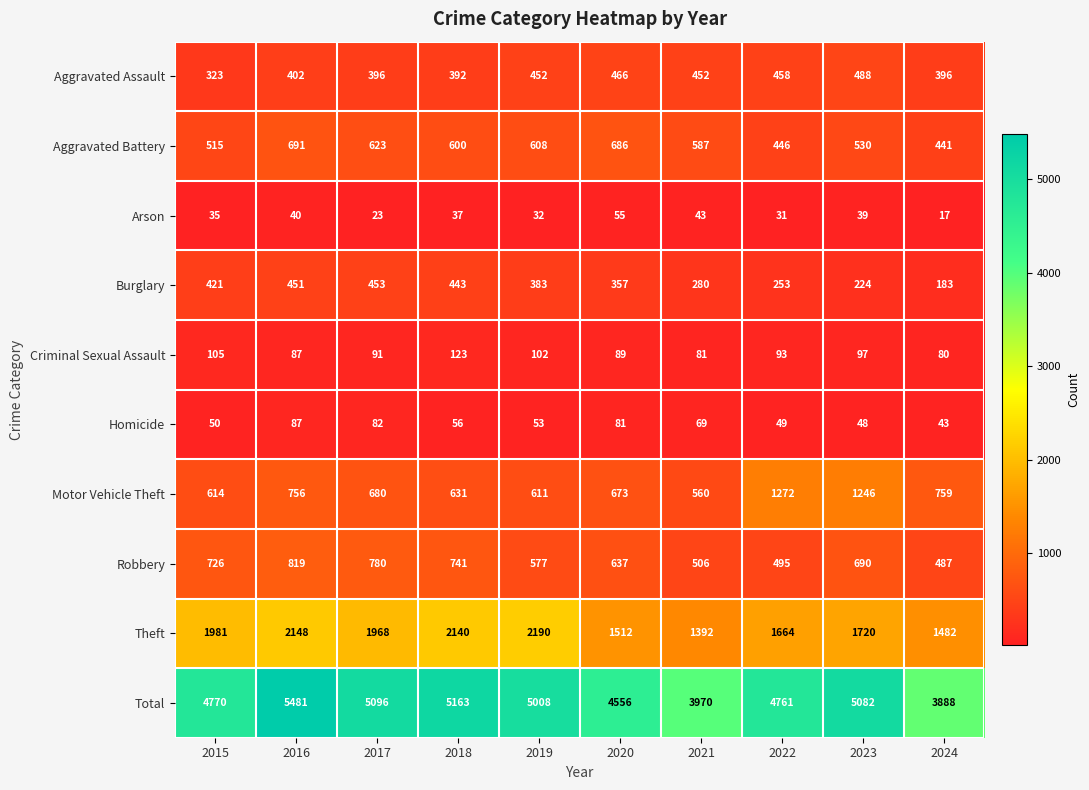

What is the difference between the highest and lowest values at 2023?

5043